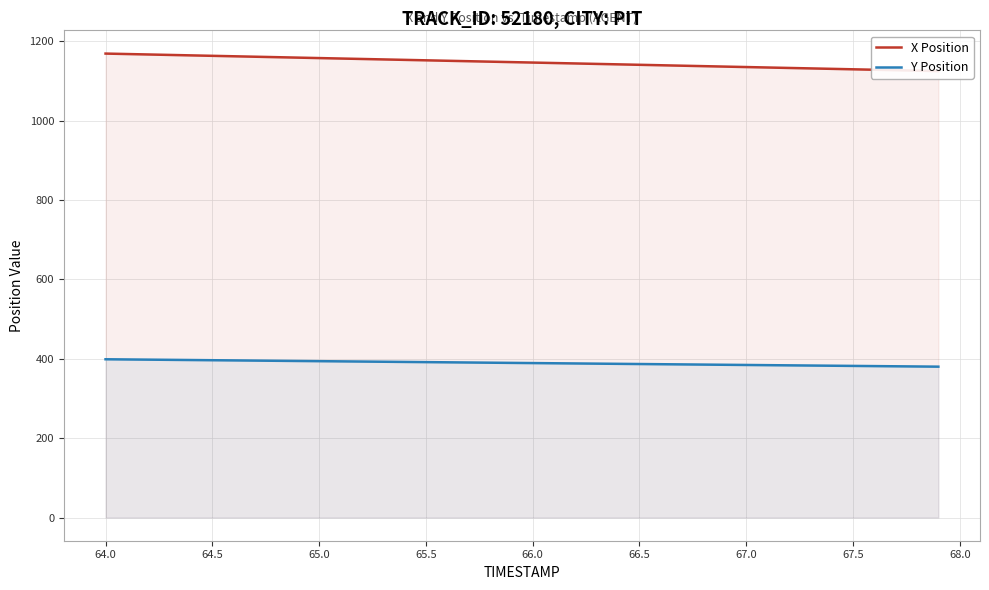

The Y Position series shows 549.8 at 65.0. True or false?

False